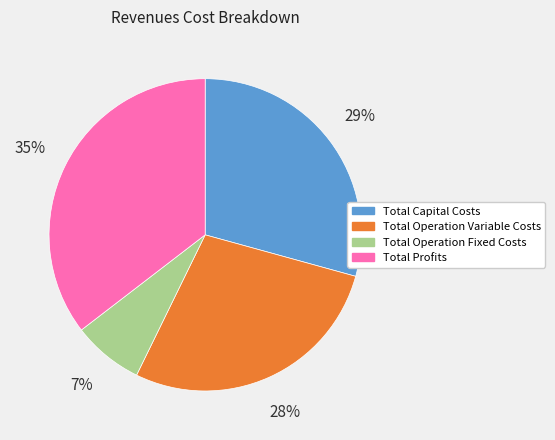

Between Total Capital Costs and Total Operation Variable Costs, which is larger?

Total Capital Costs